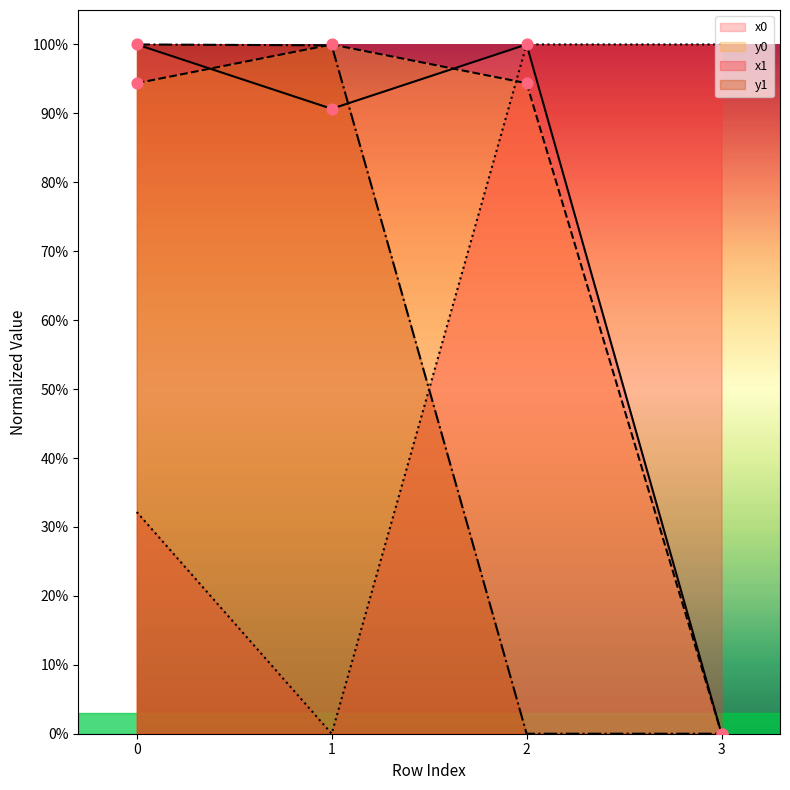

Which series has the largest total across all categories?

x0